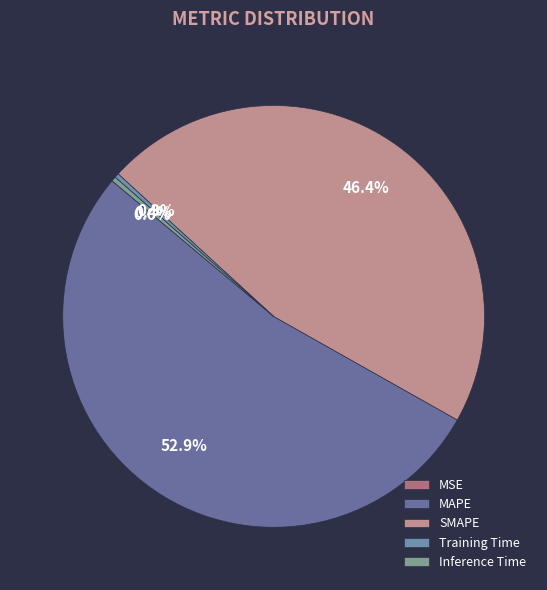

To the nearest percent, what is the combined percentage of MSE and SMAPE?

46%